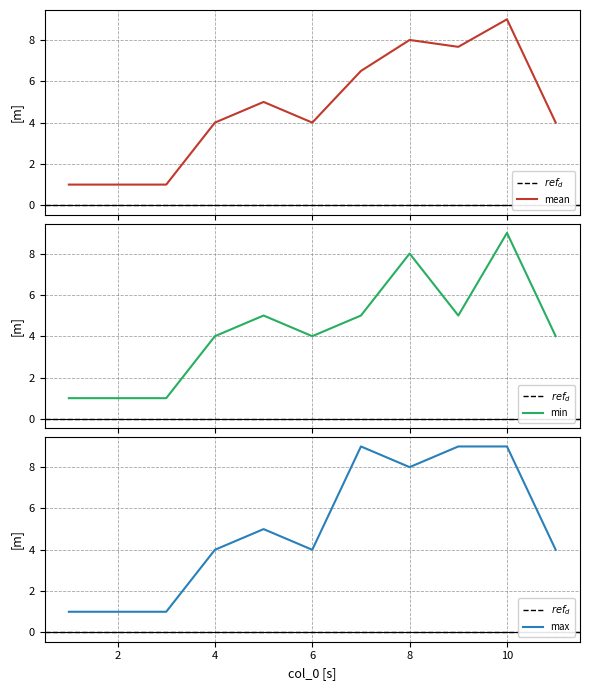

Where is the first local minimum for col_1_max?

6